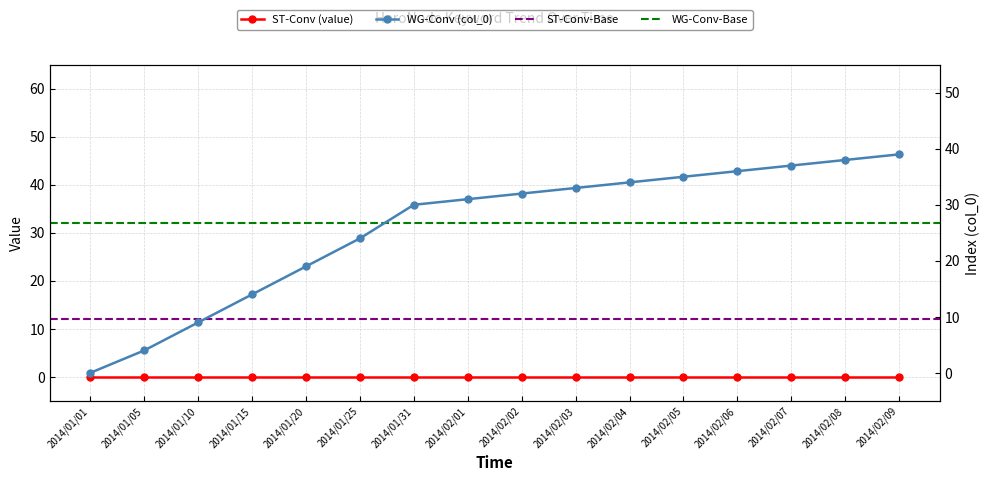

Which category has the lowest value across all series?

2014/01/01